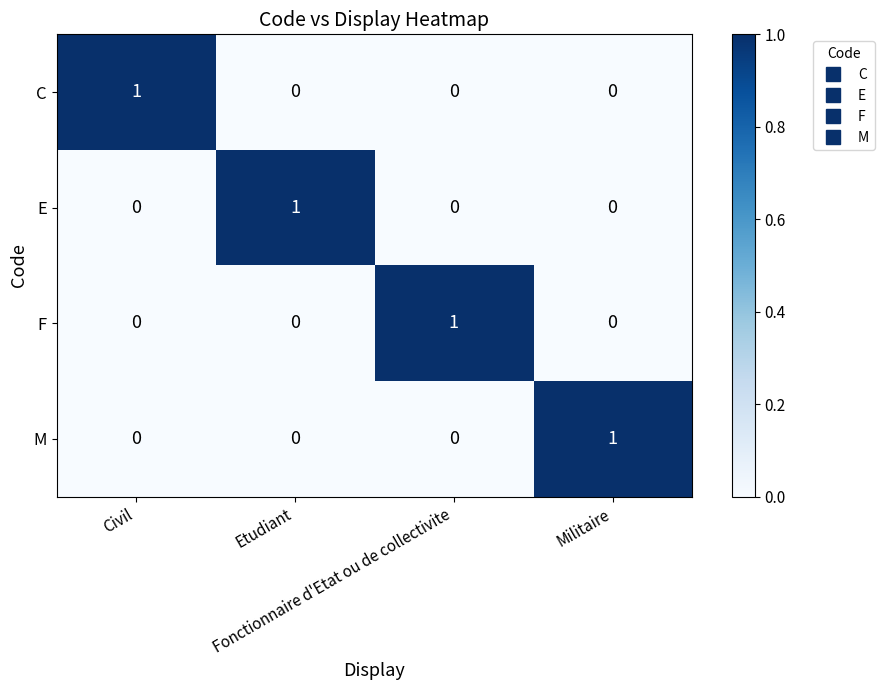

How many series are shown in this chart?

4